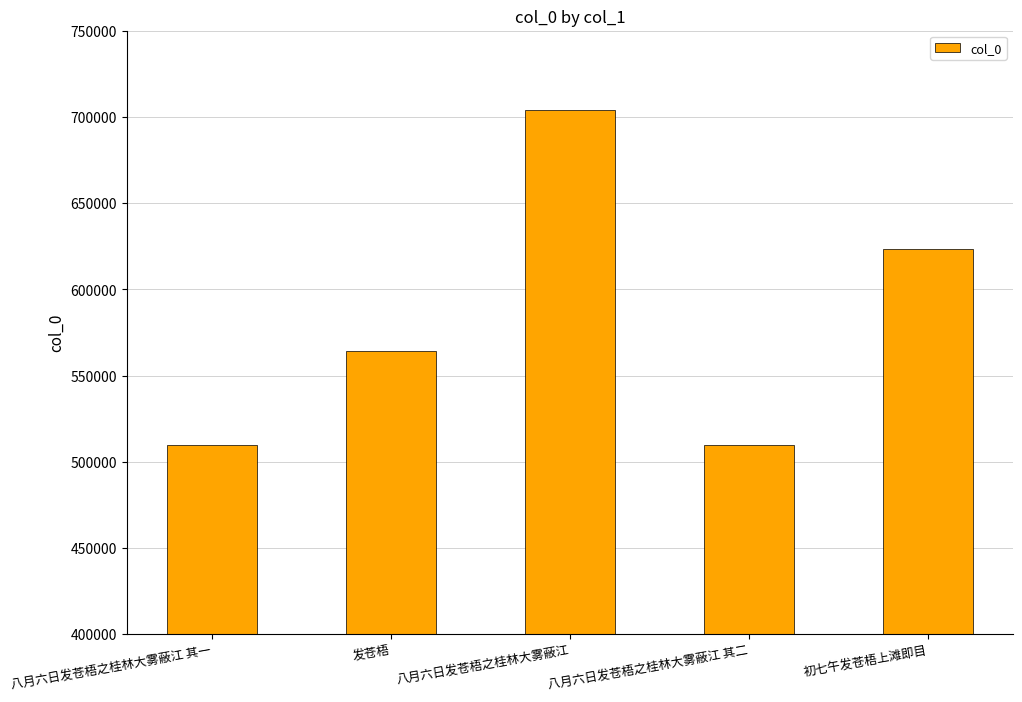

True or false: the data shows 623119 at 初七午发苍梧上滩即目.

True